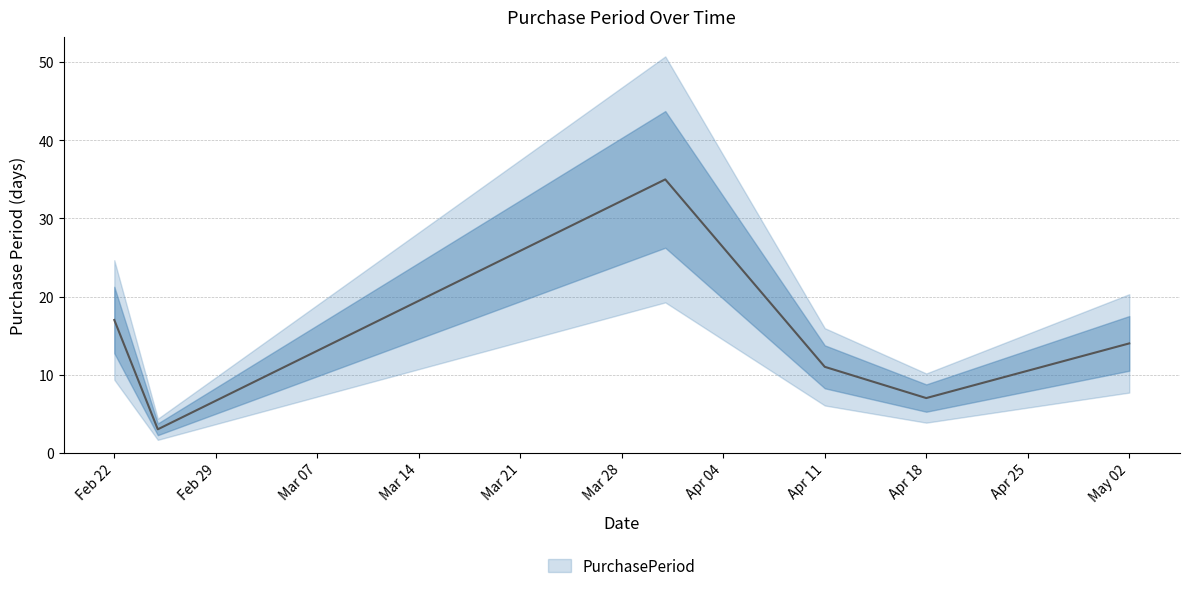

What is the smallest value displayed?

3